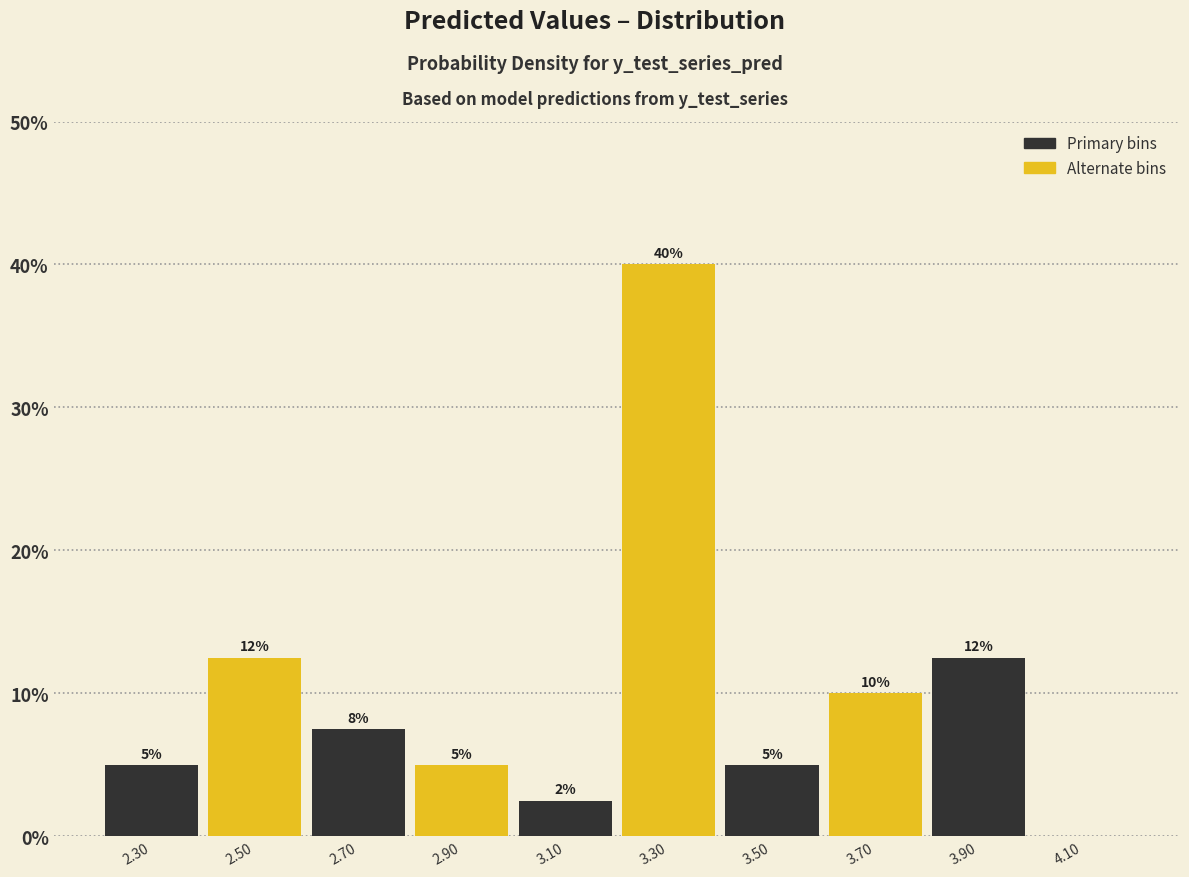

Which range on the x-axis has the tallest bar?

3.2 to 3.4